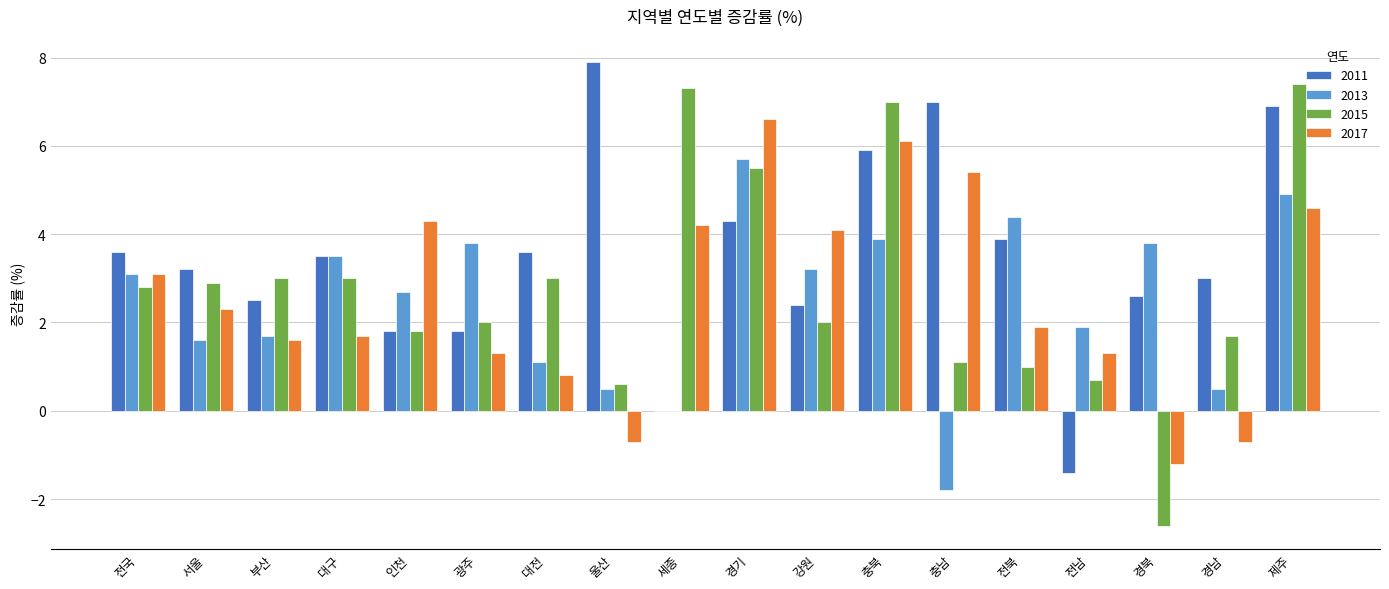

Which series has the largest total across all categories?

2011